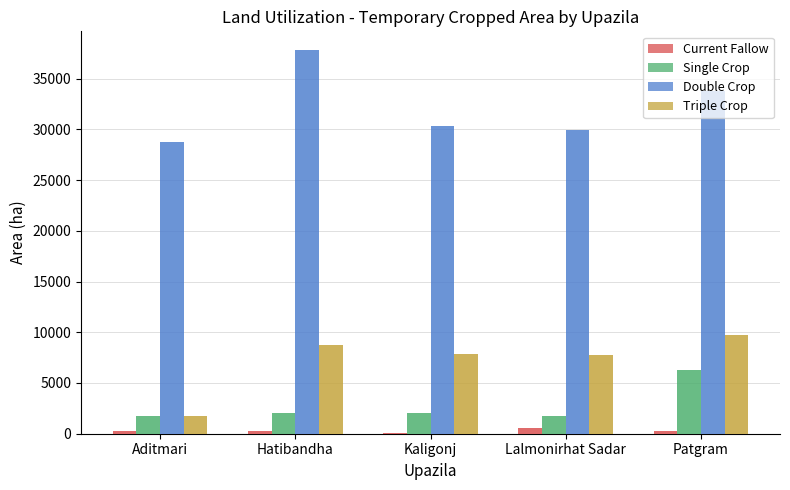

The value of Double Crop at Patgram is 54349. True or false?

False